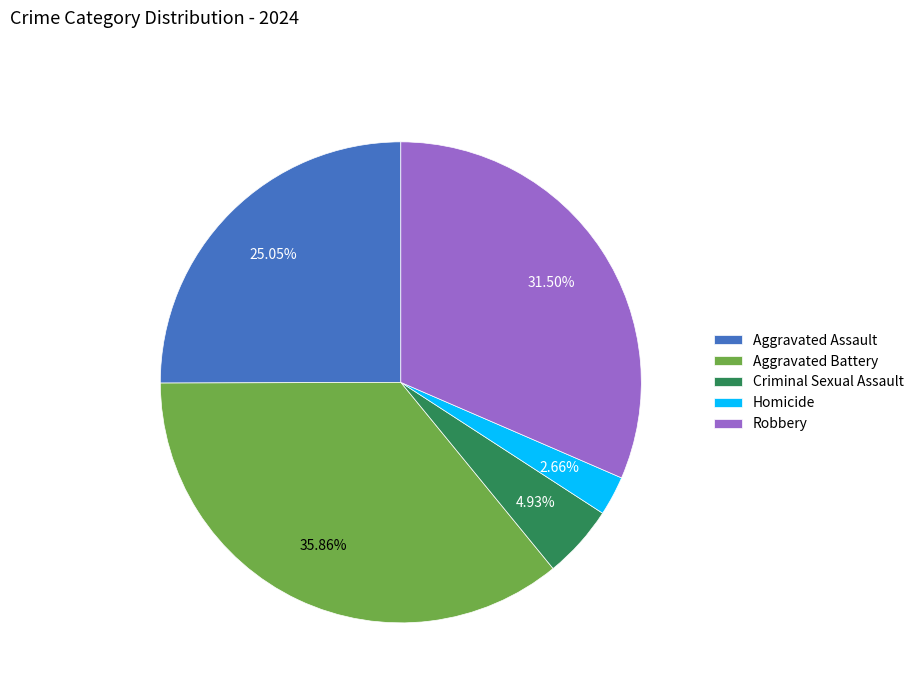

To the nearest percent, what percentage of the pie is Aggravated Assault?

25%